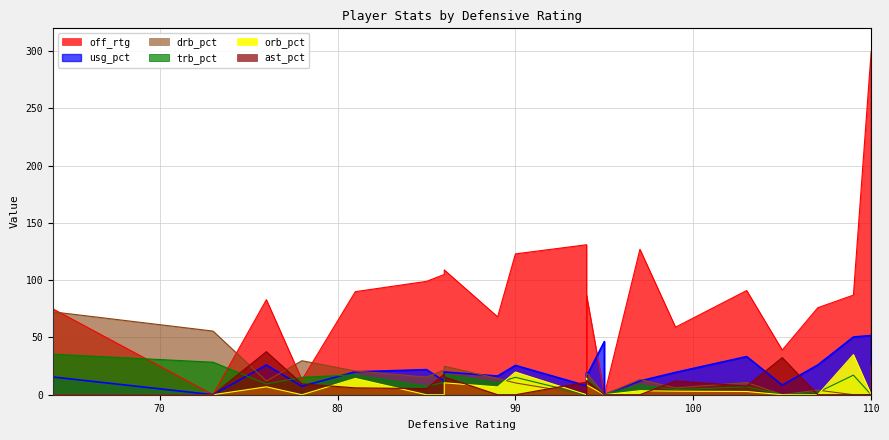

List the labels in order of trb_pct value, largest first.

107, 89, 86, 95, 86, 85, 95, 64, 97, 103, 94, 76, 94, 105, 59, 73, 81, 78, 87, 90, 99, 109, 110